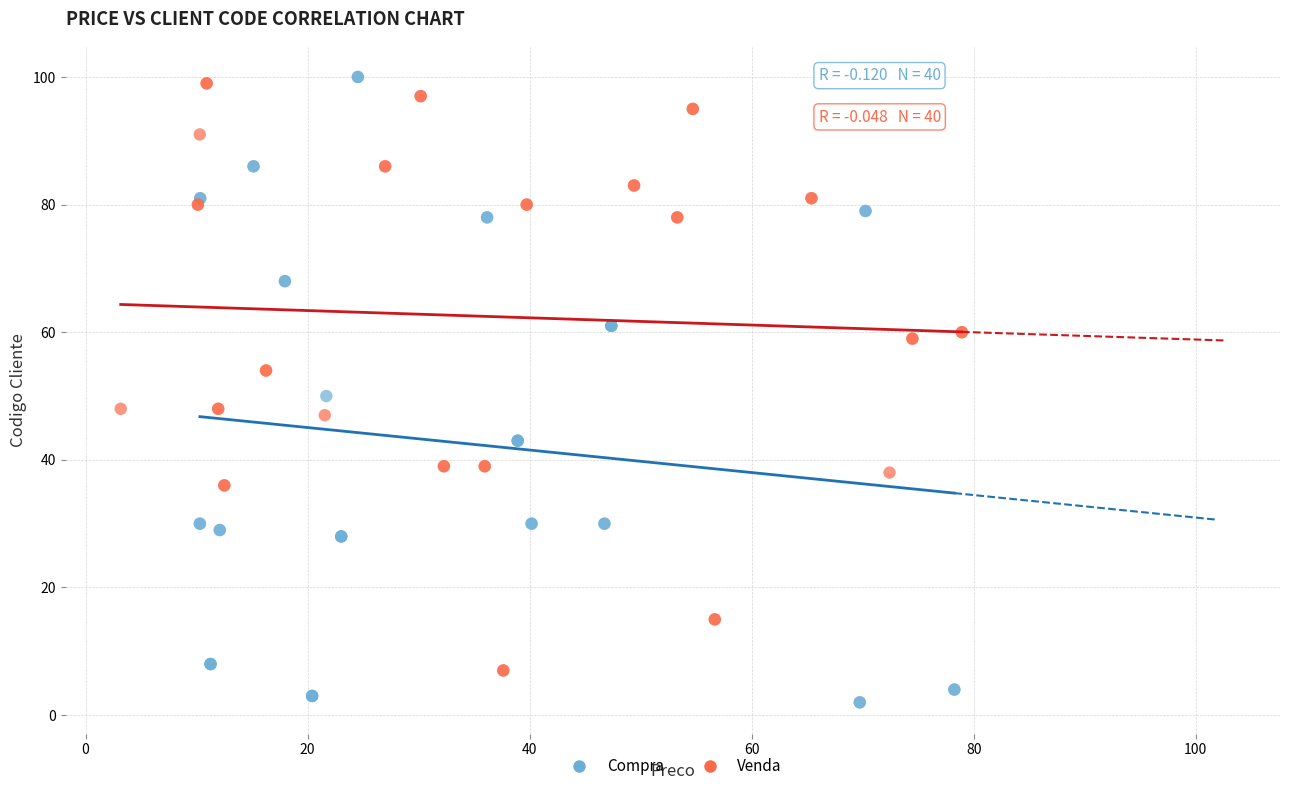

Which series contains the lowest Y value?

Compra